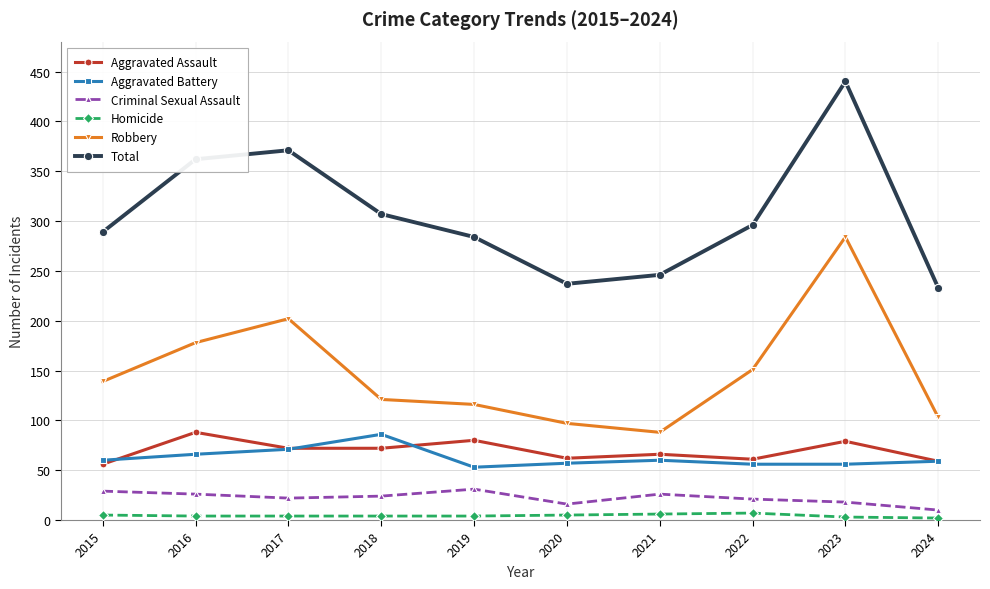

Between 2015 and 2024, which series saw the biggest shift?

Total